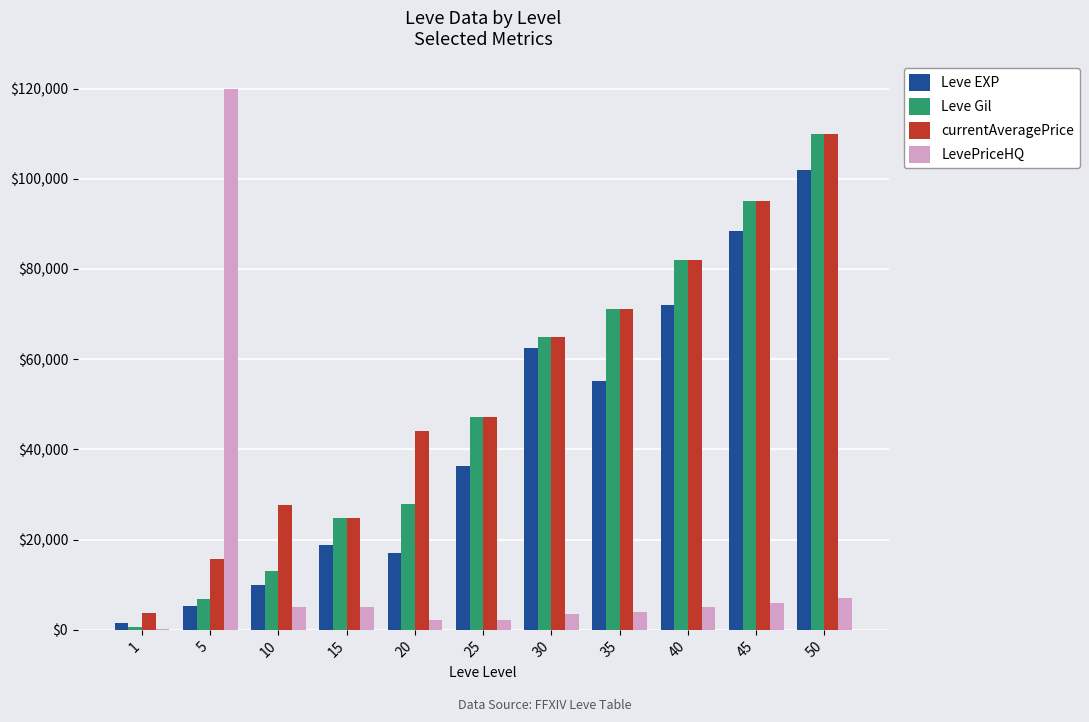

What is the total value across all series at 35?

201600